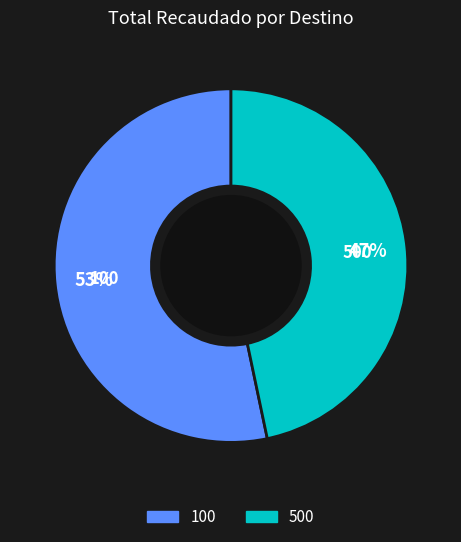

Is the sum of 100 and 500 greater than half?

Yes